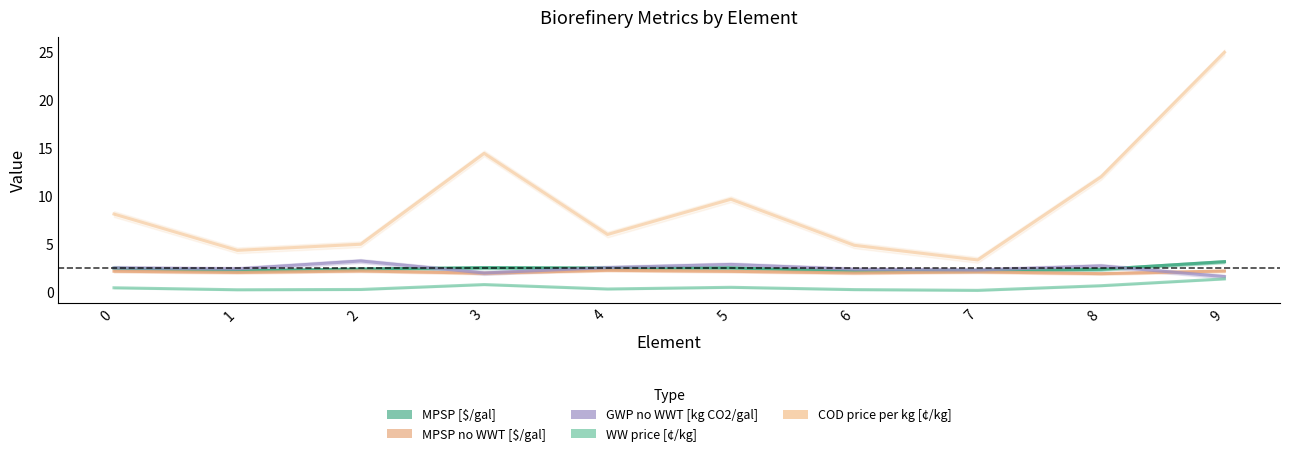

At which category does MPSP [$/gal] reach its first local peak?

3